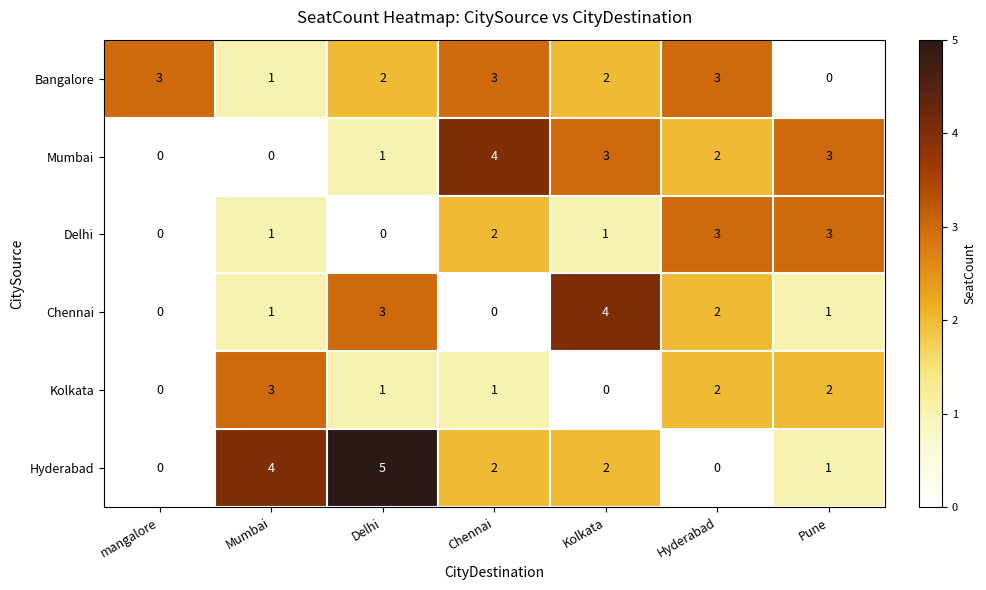

The Hyderabad series shows 1 at Delhi. True or false?

False